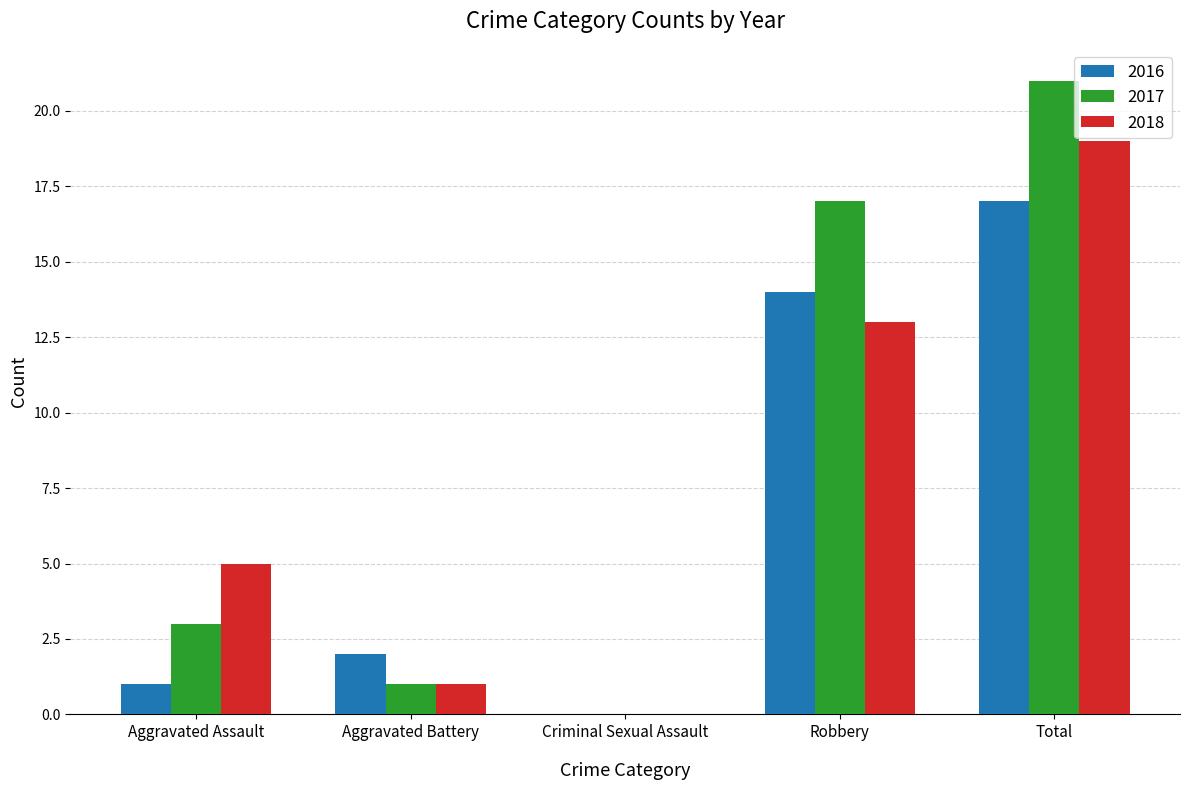

Count the number of data series in this chart.

3